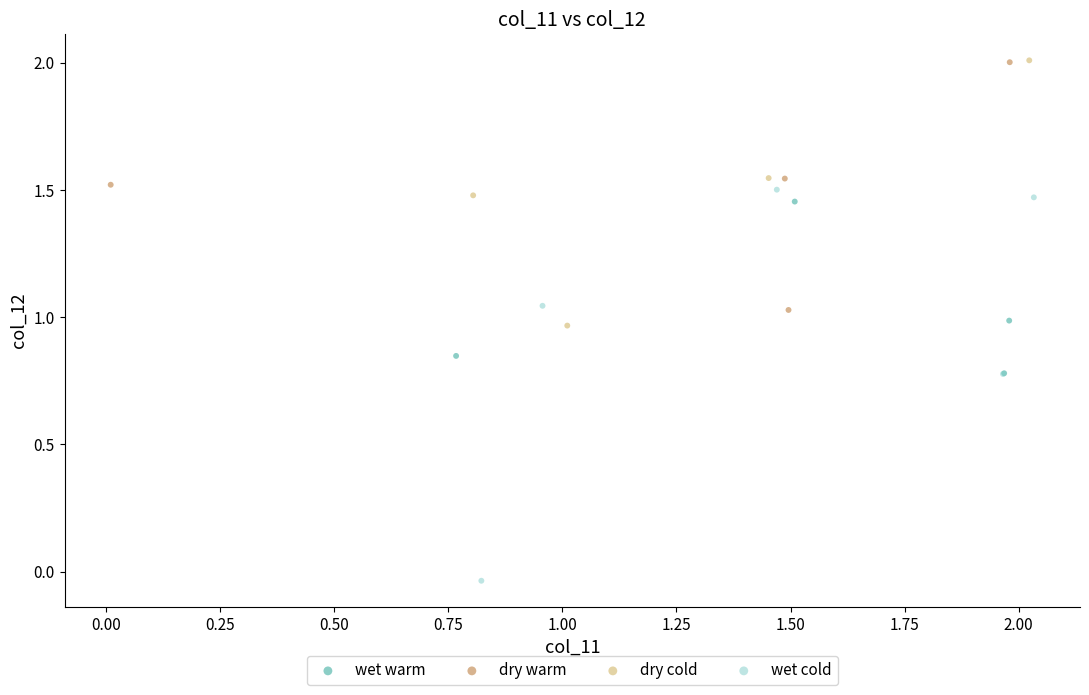

Which series contains the lowest Y value?

wet cold